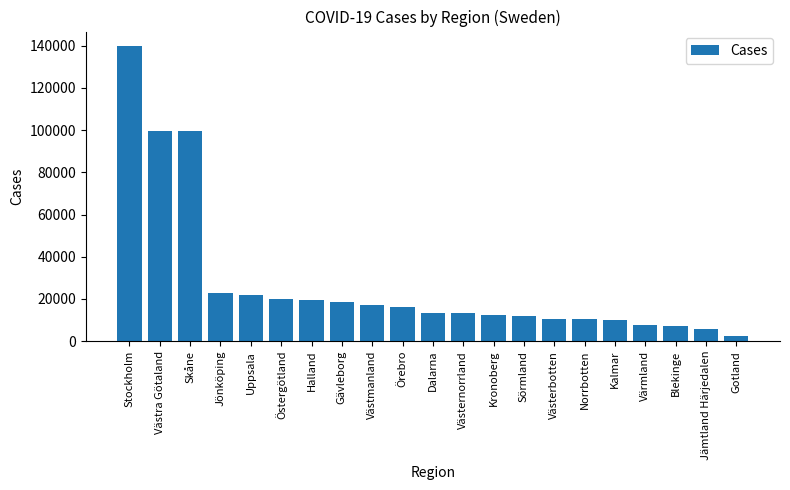

Where is the data nearest to the value 71158?

Skåne